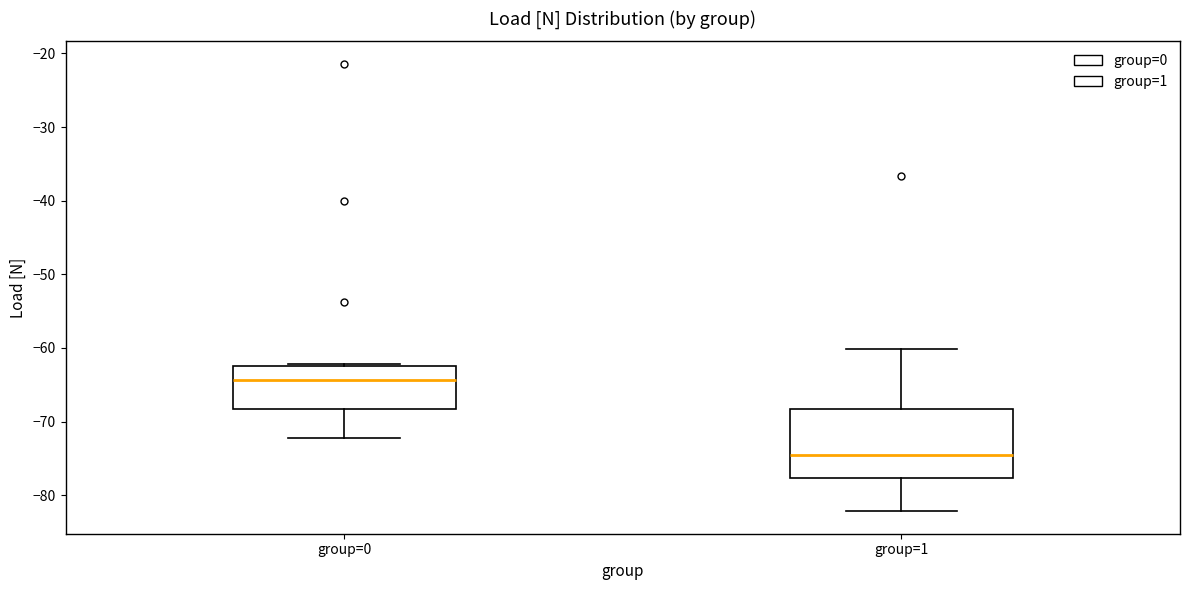

Reading left to right, transcribe this box plot: for each box, give where its median line is, the range the box spans, and where its two whiskers end, as read against the y-axis. The values are not printed on the chart, so give them approximately, as read against the axis.

group=0: median -64, box -68 to -62, whiskers -72 to -62
group=1: median -75, box -78 to -68, whiskers -82 to -60